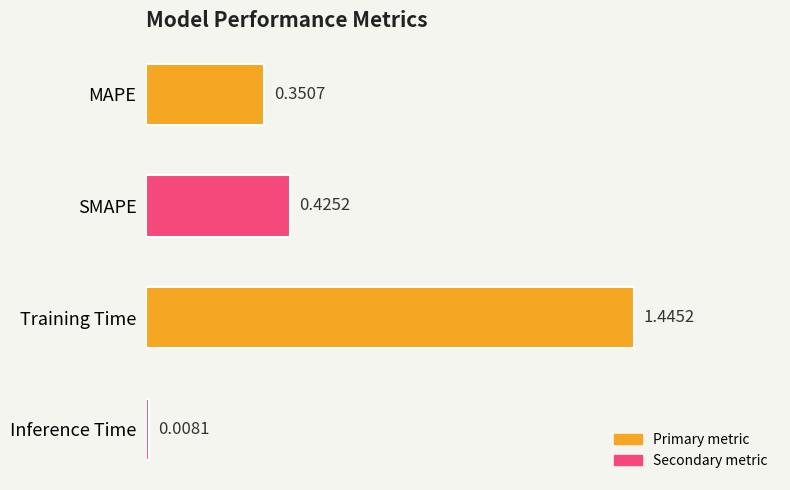

What is the label of the 4th bar from the bottom?

MAPE